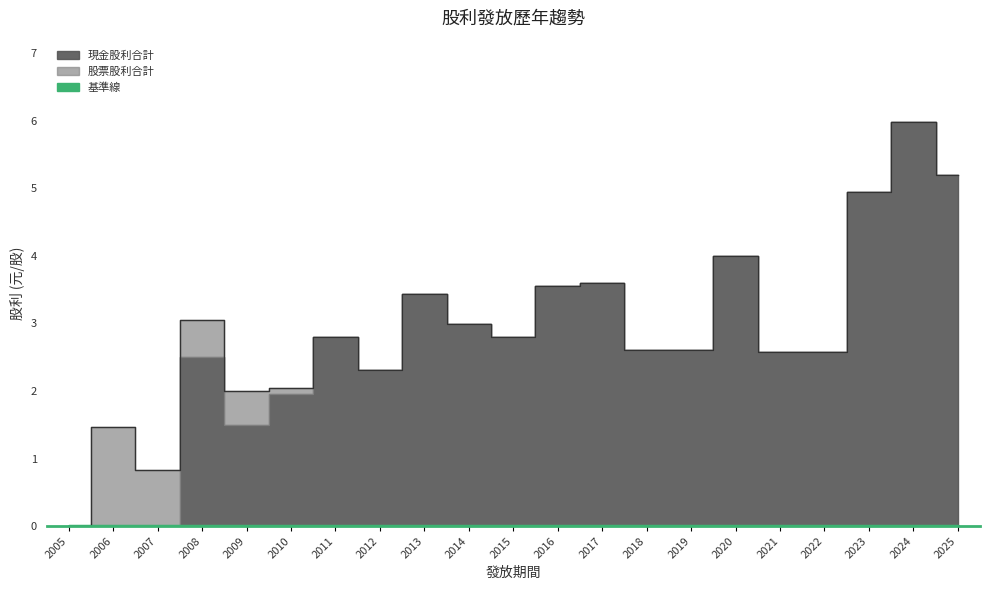

What is the value of the 股利合計輪廓 point at the 17th from the left?

2.6